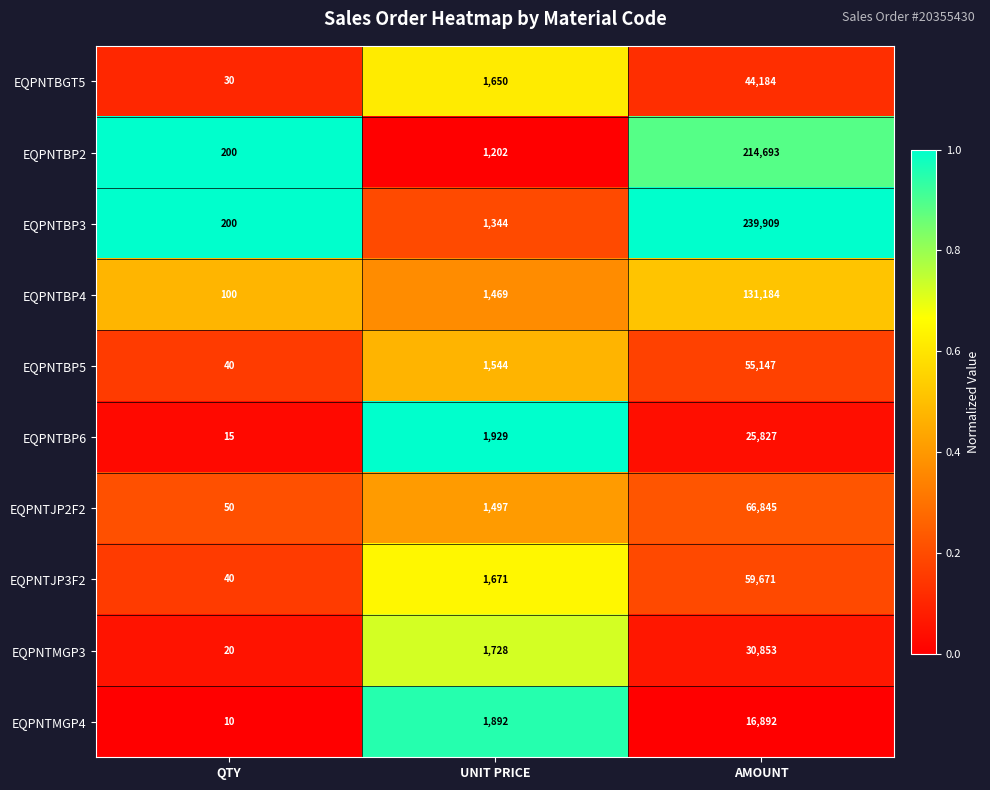

What is the spread (max minus min) of values at QTY?

190